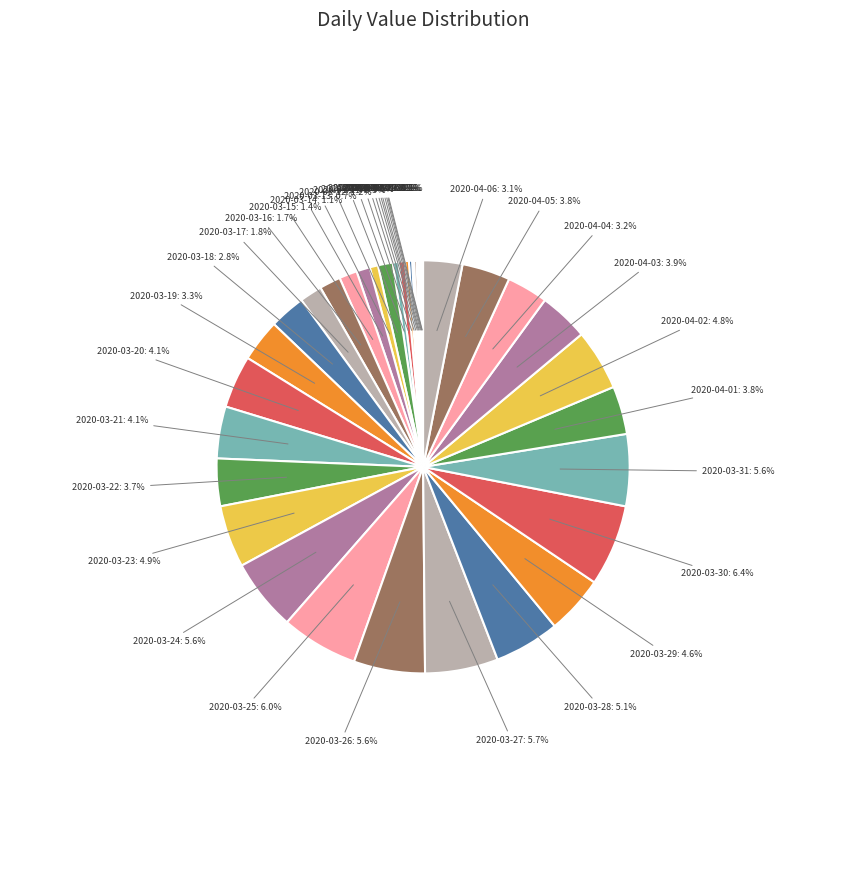

What percentage do 2020-03-23 and 2020-03-21 together represent?

8.9%